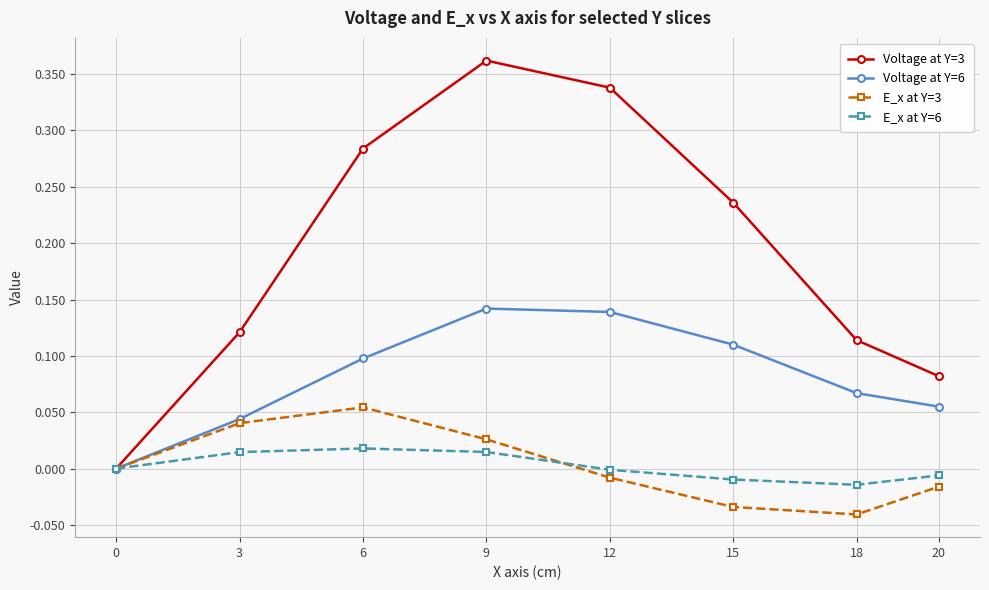

Is the value of E_x at Y=6 at 3 greater than the value of Voltage at Y=6 at 15?

No